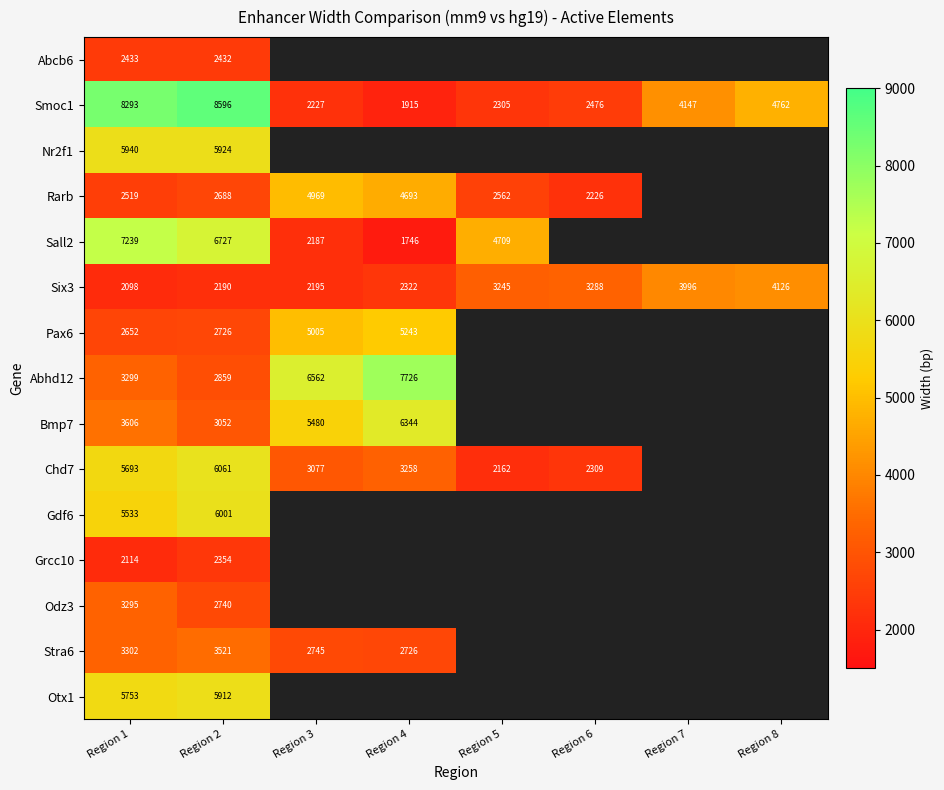

What is the sum of the Sall2 values at Region 3 and Region 1?

9426